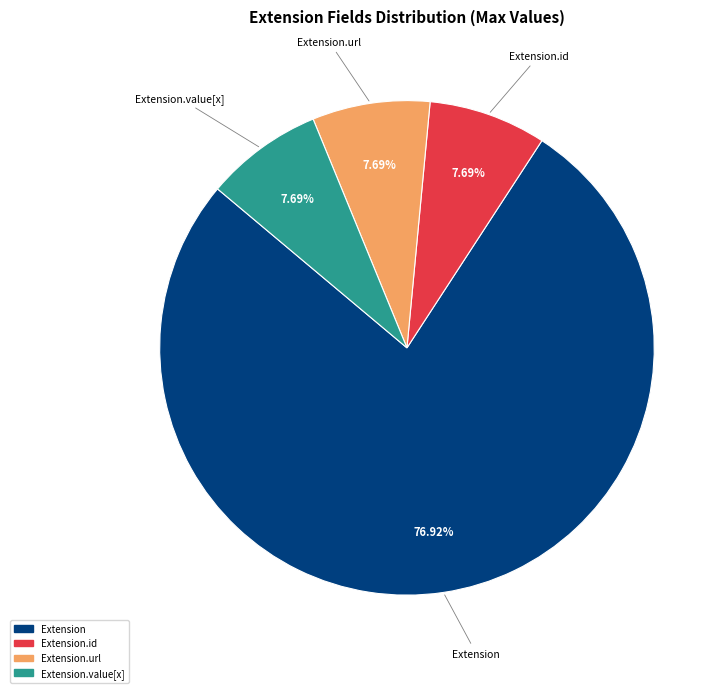

Does any single category account for the majority?

Yes